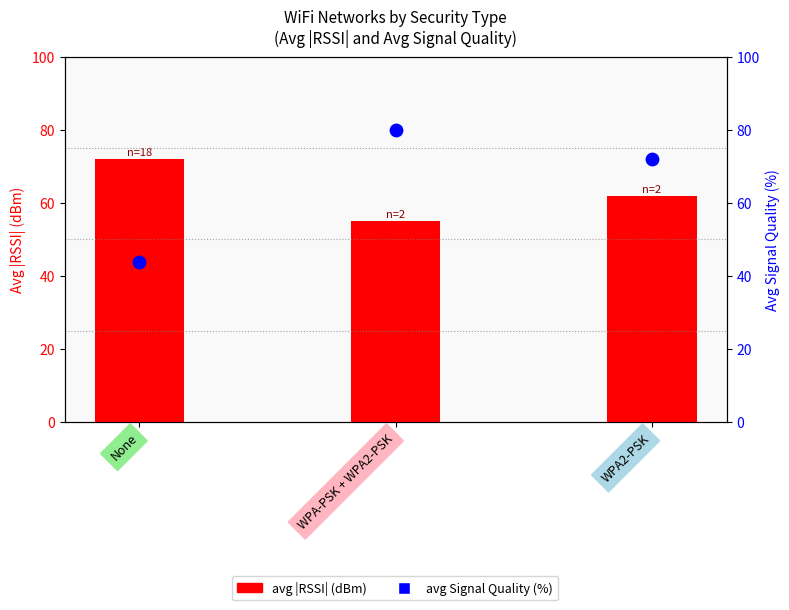

At which category is the sum across all series the highest?

WPA-PSK + WPA2-PSK